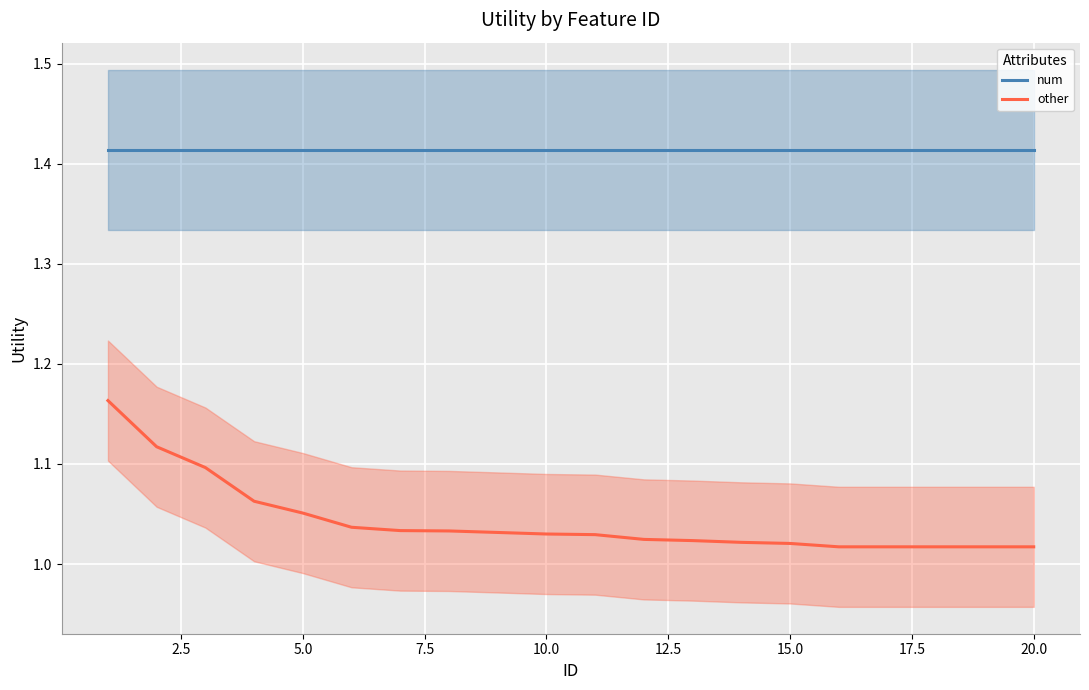

Which series has the largest total across all categories?

num